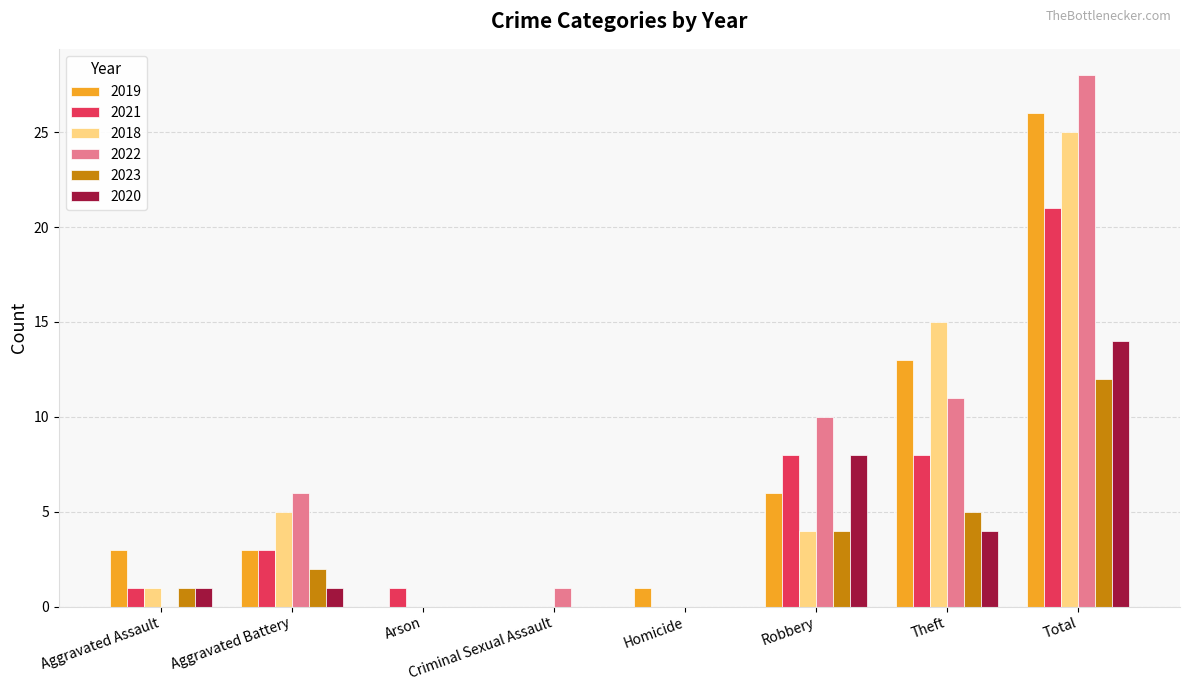

At which label does 2020 reach its peak?

Total